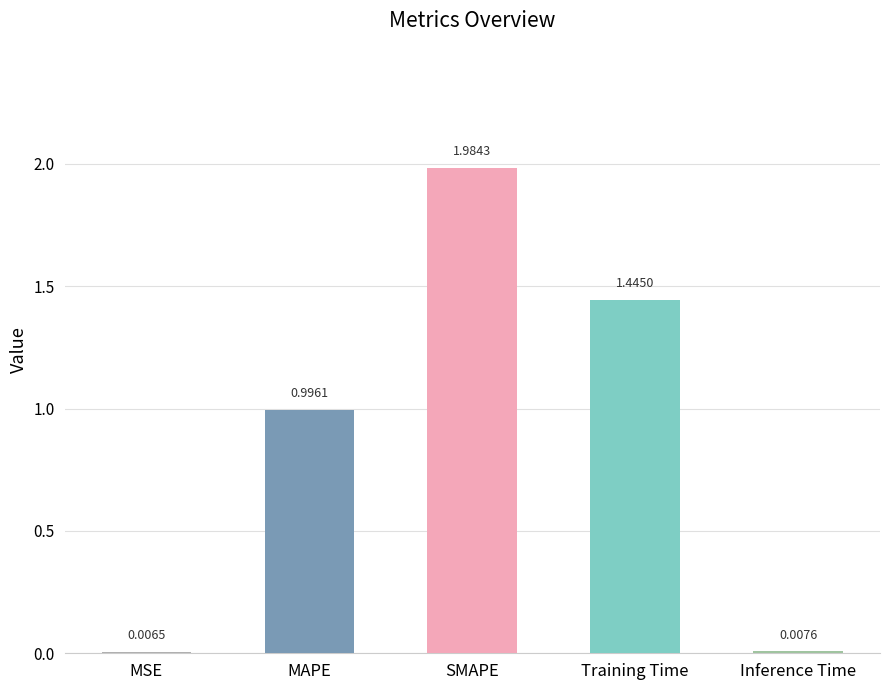

What is the sum of the values at SMAPE and MAPE?

3.0